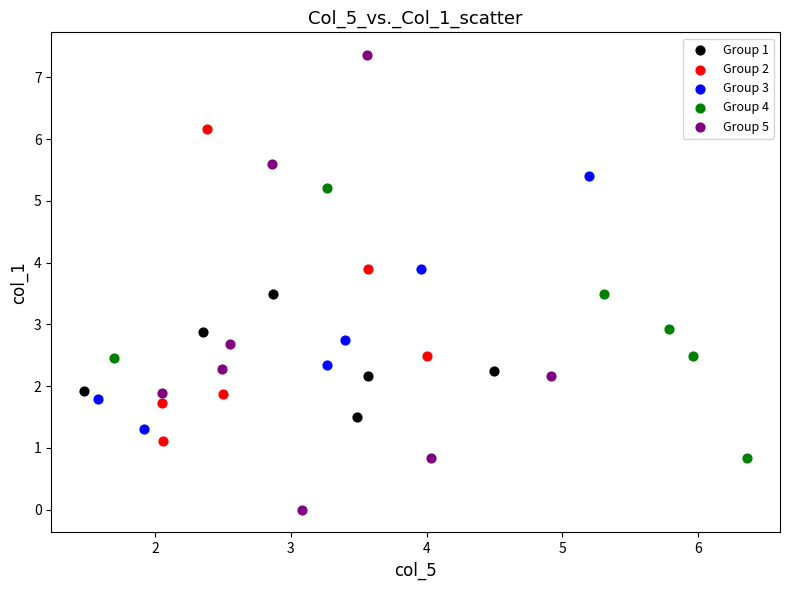

Which series has the widest spread of Y values?

Group 5